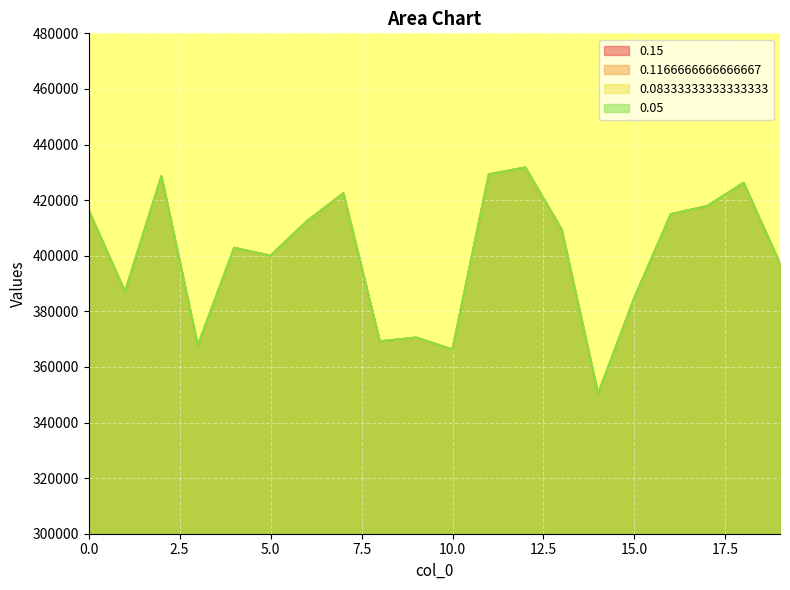

At which category is the sum across all series the highest?

12